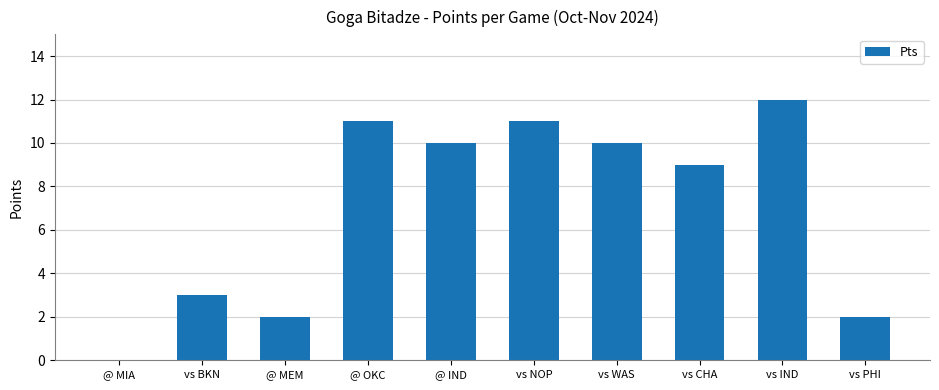

Between vs CHA and vs PHI, which is larger?

vs CHA